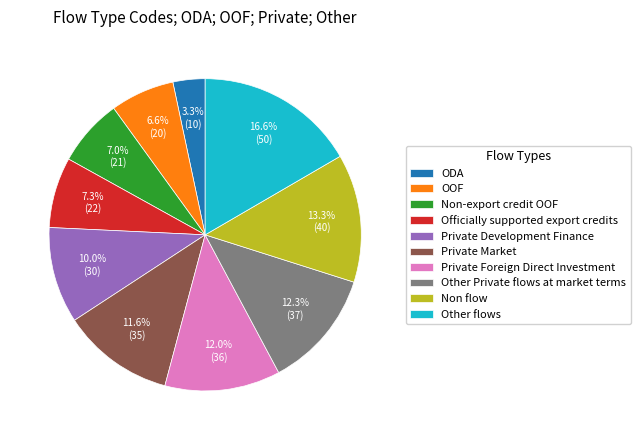

Combined, what portion of the pie is Non flow and Other Private flows at market terms?

25.6%